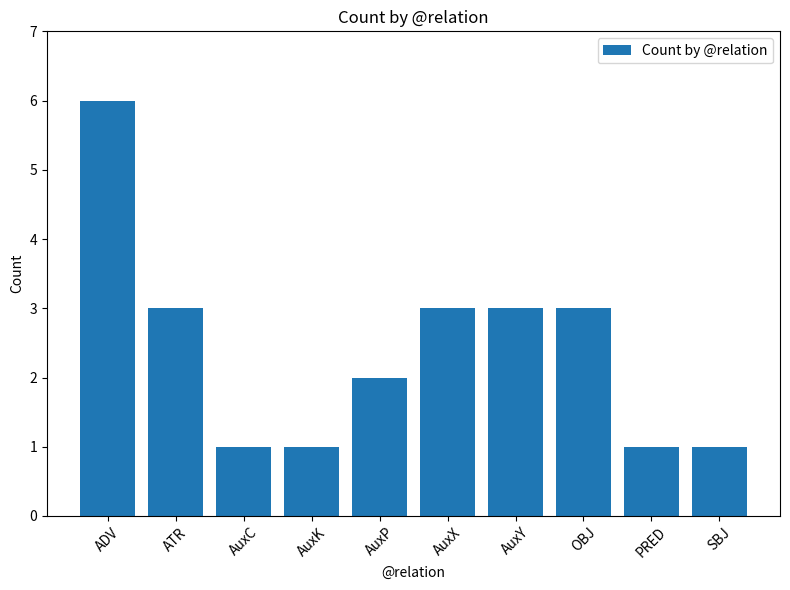

What is the value of the 8th bar from the left?

3